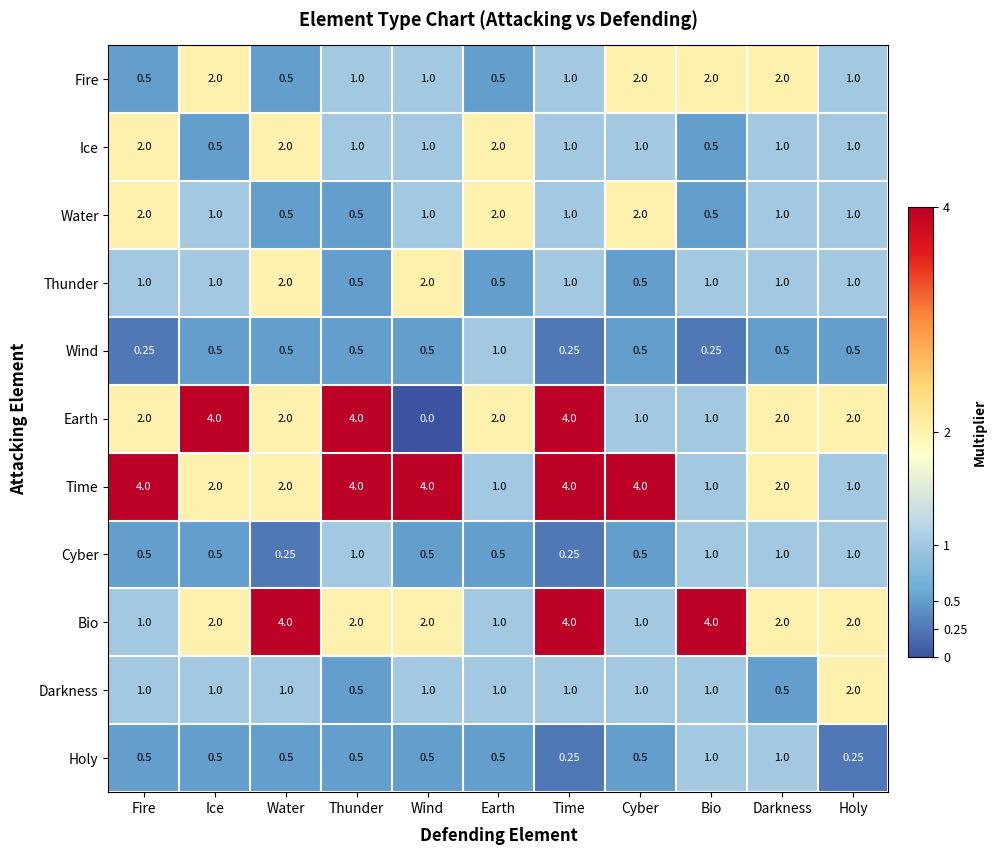

Which series has the largest range (max minus min)?

Earth